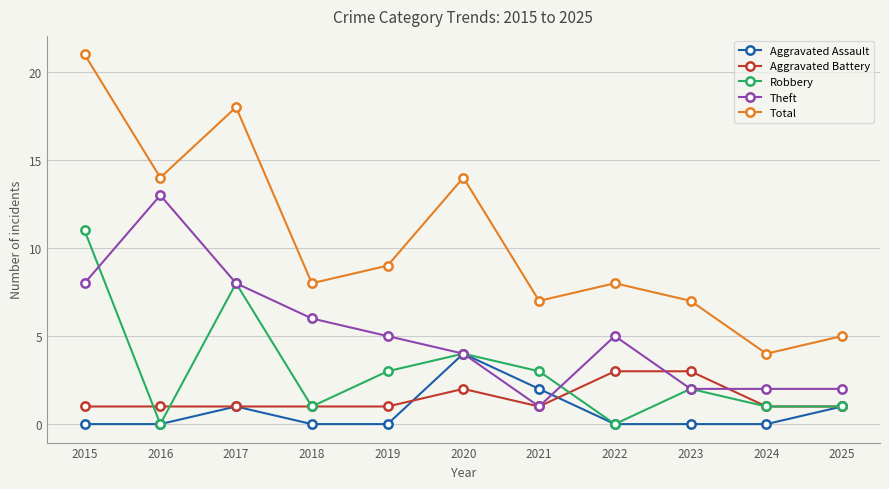

What is the difference between the second highest and second lowest values in the Aggravated Battery series?

2